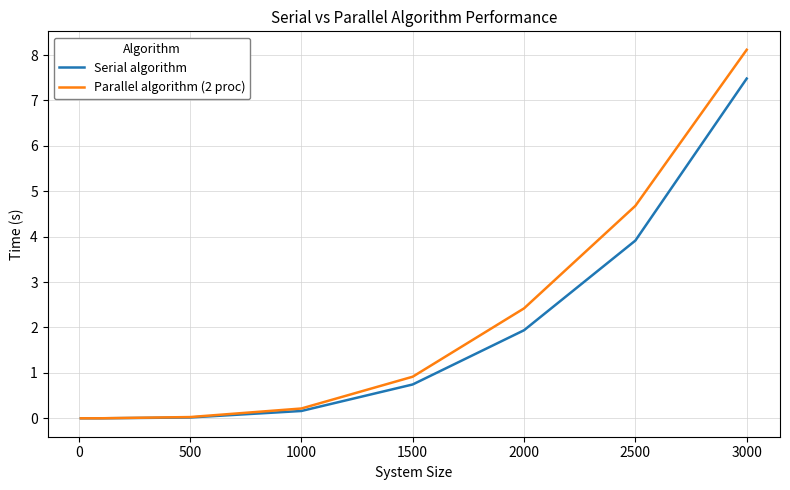

List the series in order of their peak value, lowest first.

Serial algorithm, Parallel algorithm (2 proc)